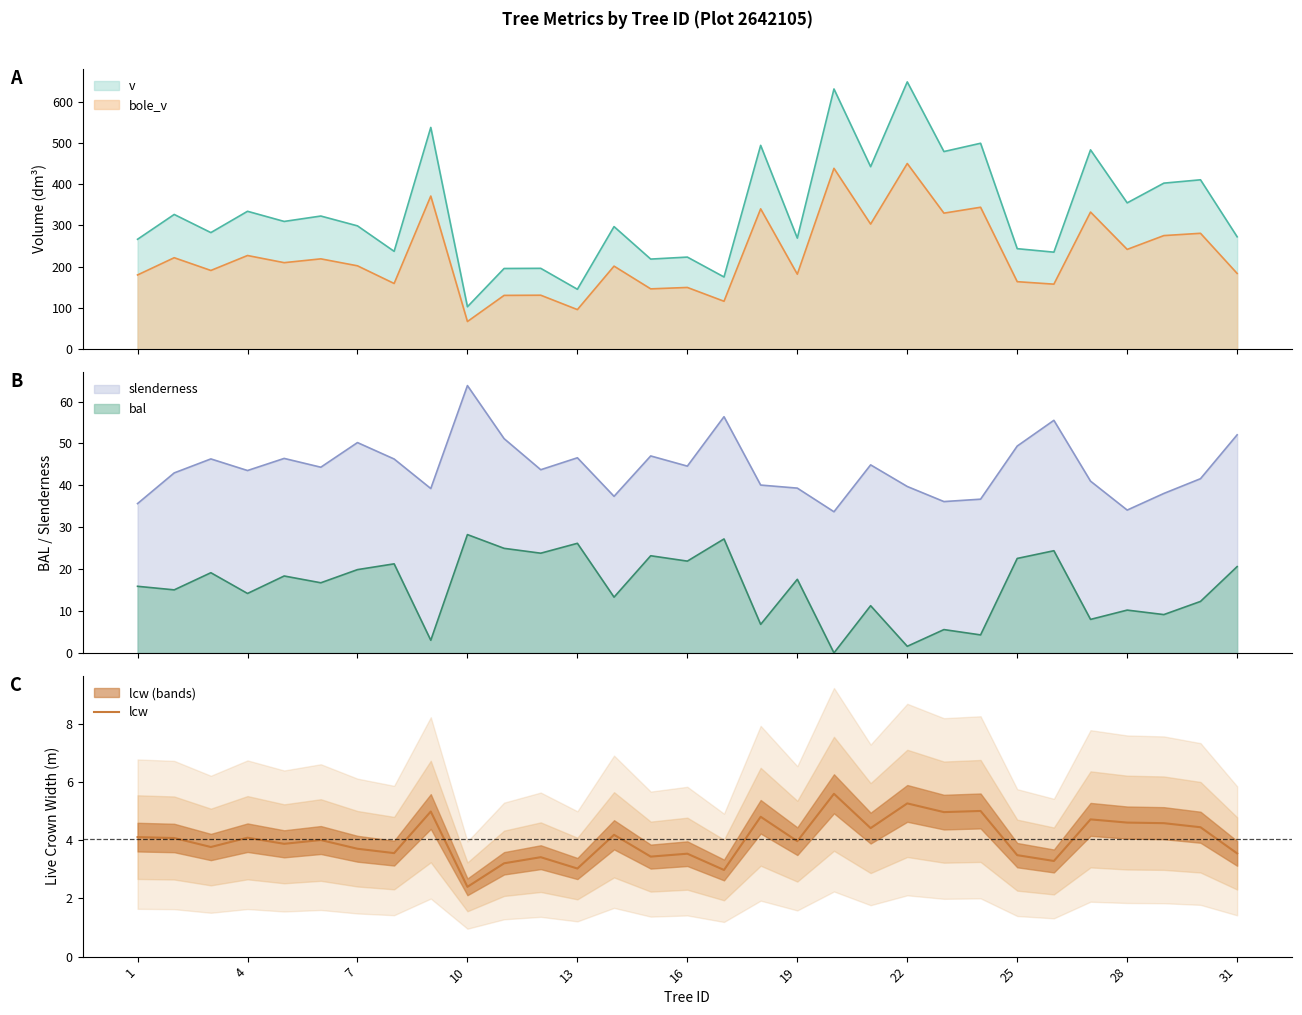

At which label does lcw reach its minimum?

10